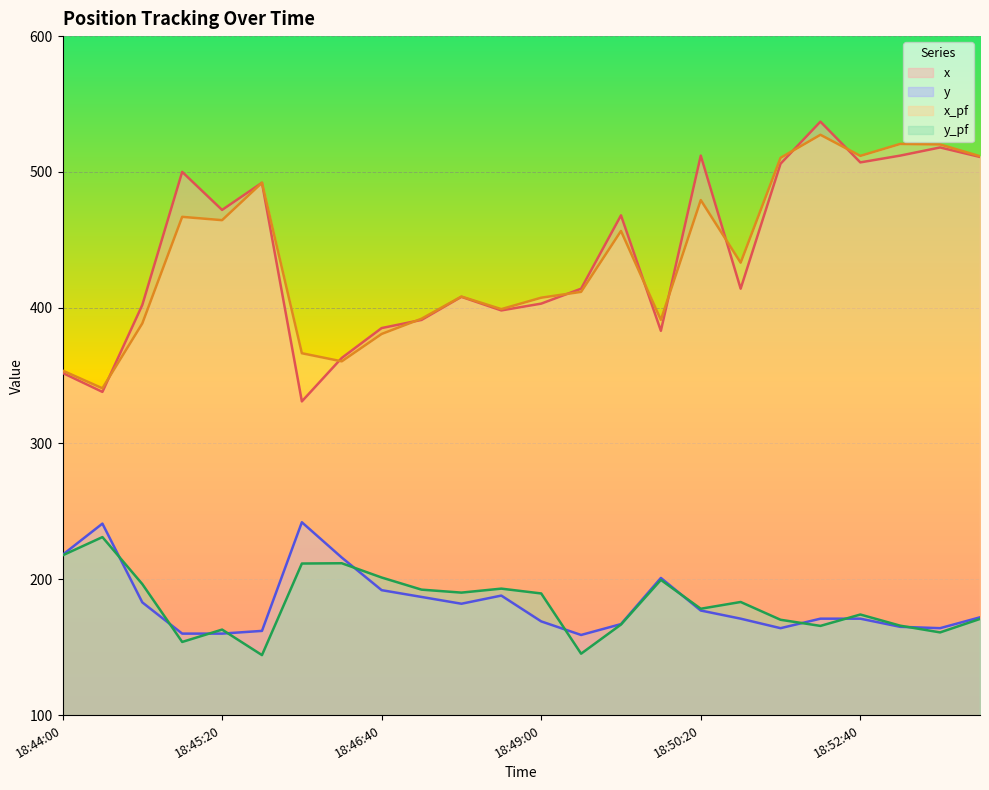

Where do x and x_pf first cross each other?

18:44:20 and 18:44:40